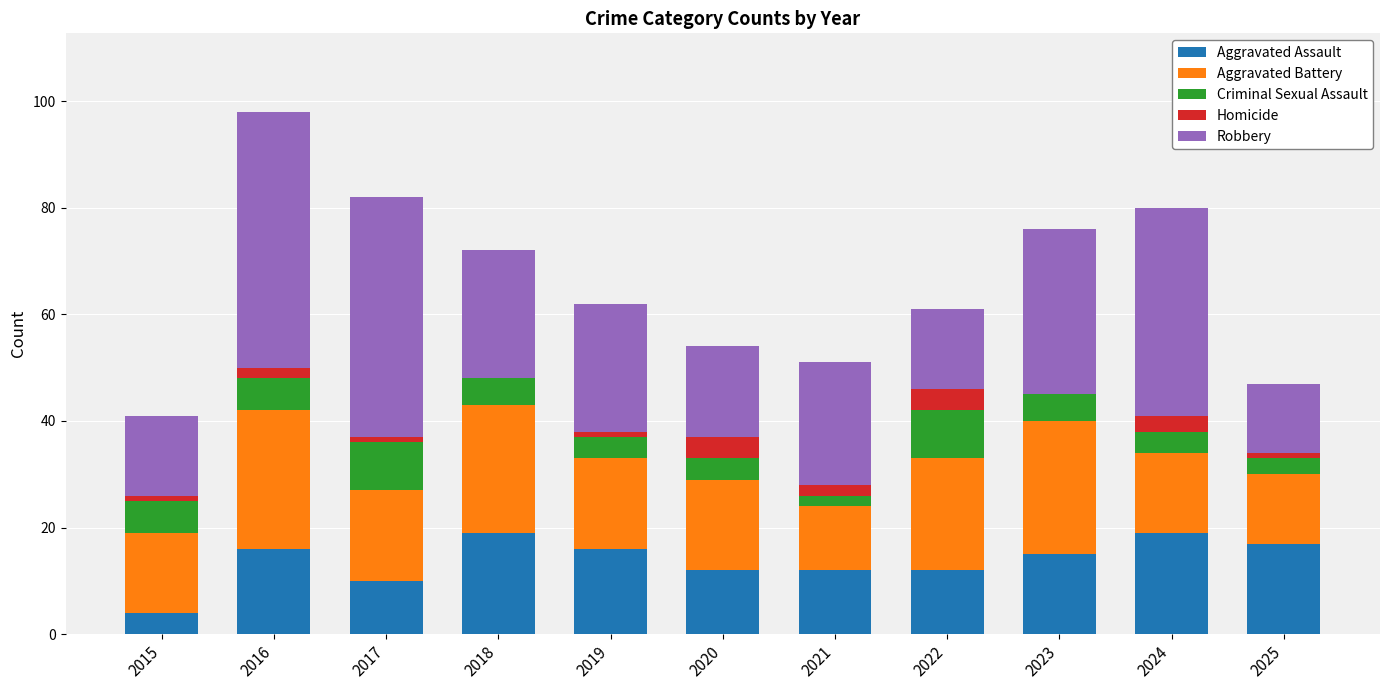

At which category is the sum across all series the highest?

2016